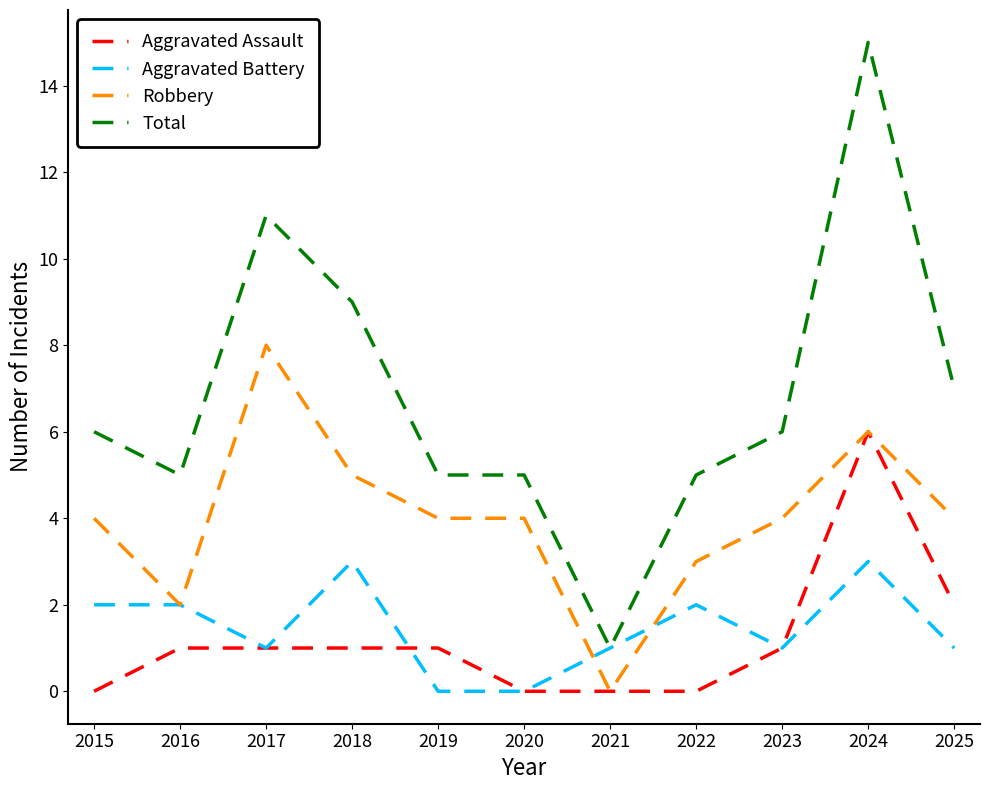

True or false: Aggravated Assault and Total cross at least once.

False